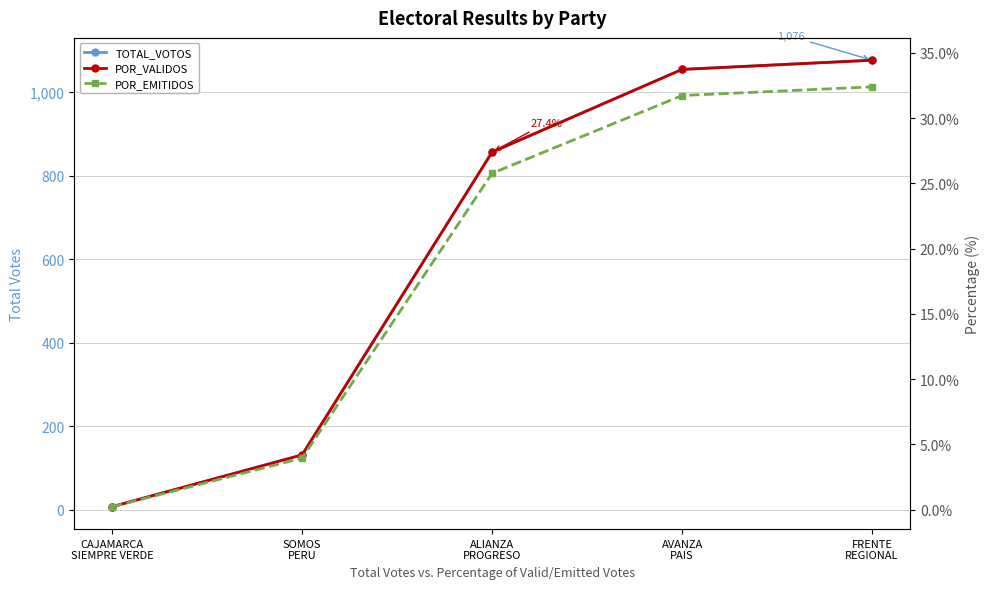

How many data points does each series have?

5